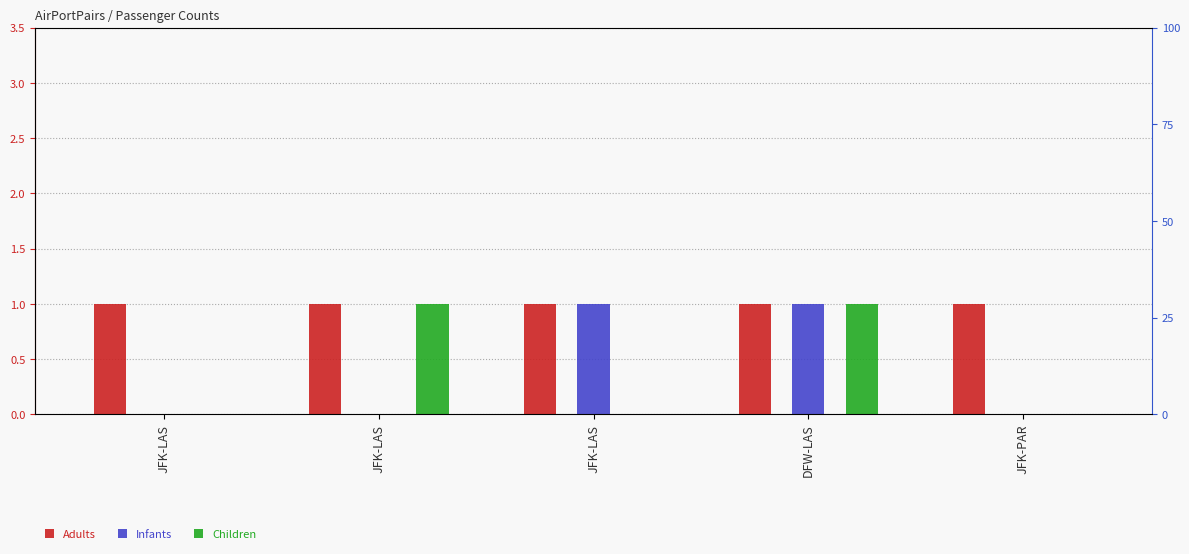

At which label is Children closest to 0?

JFK-LAS